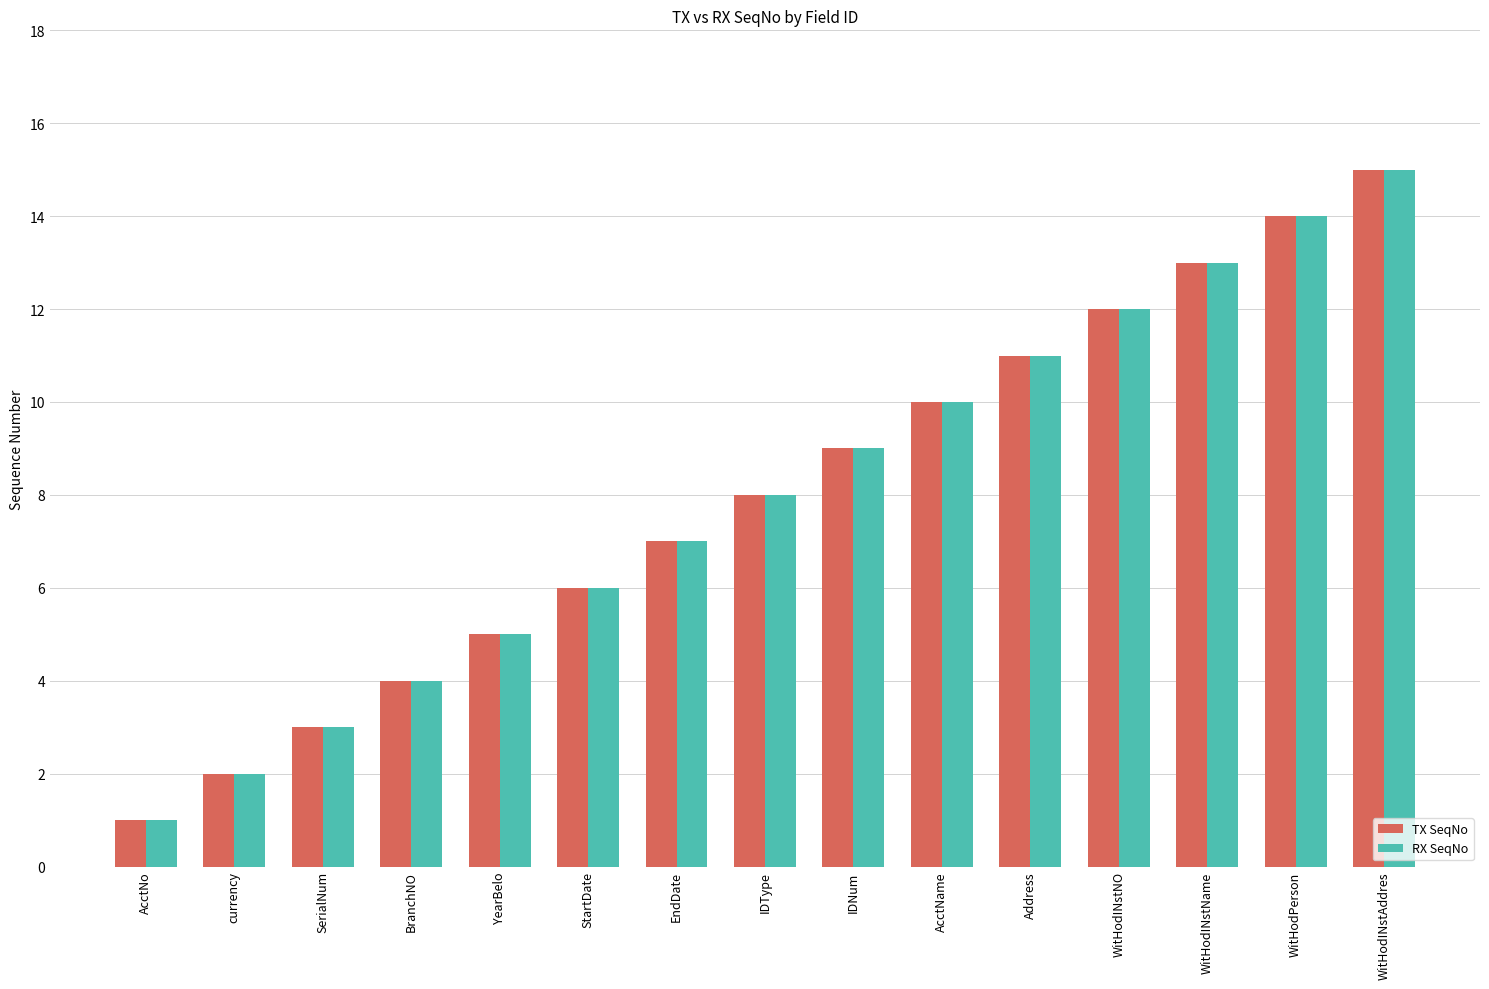

The TX SeqNo series shows 6 at StartDate. True or false?

True